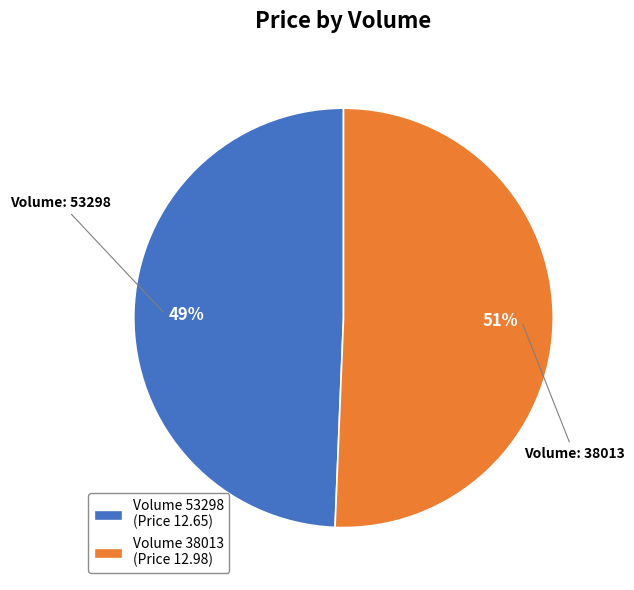

How many slices are in this pie chart?

2